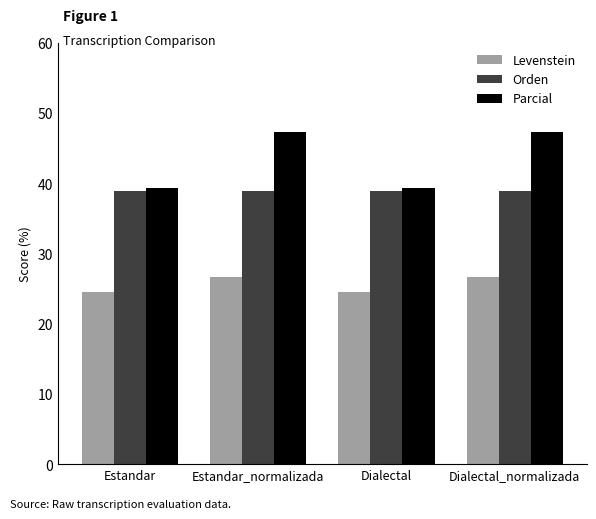

What is the highest value of the Parcial series?

47.3